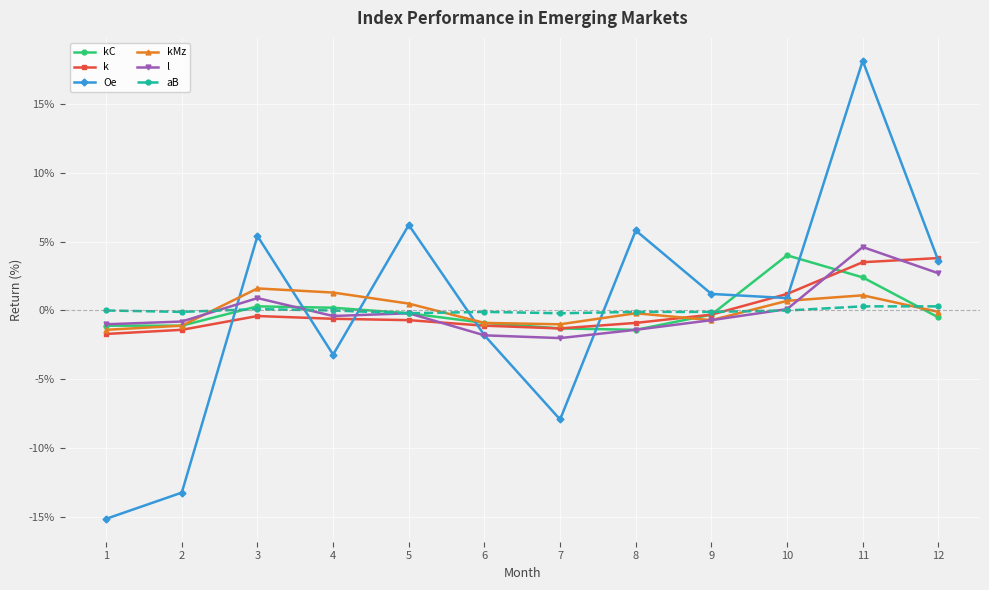

How many lines are shown in the chart?

6